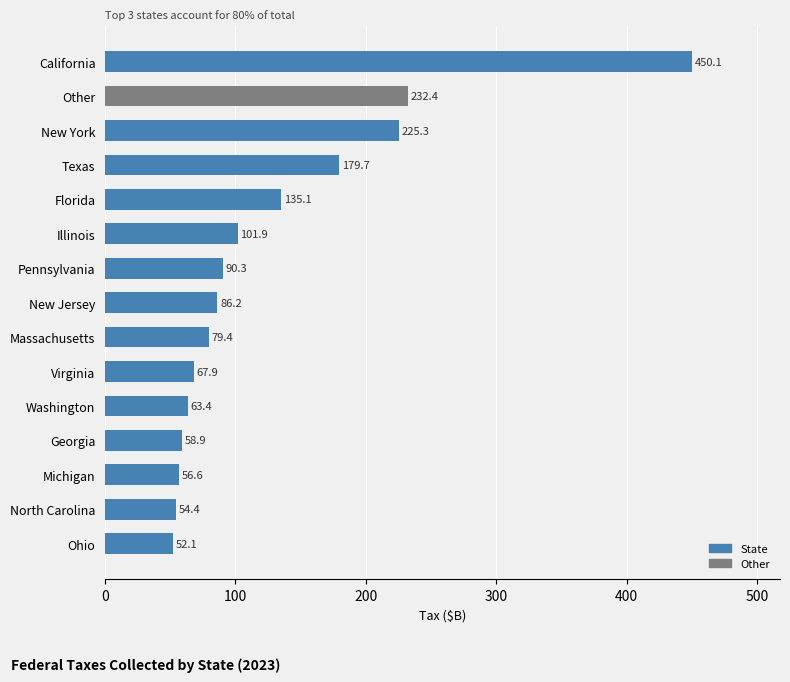

The chart shows a value of 300.4 at New York. True or false?

False